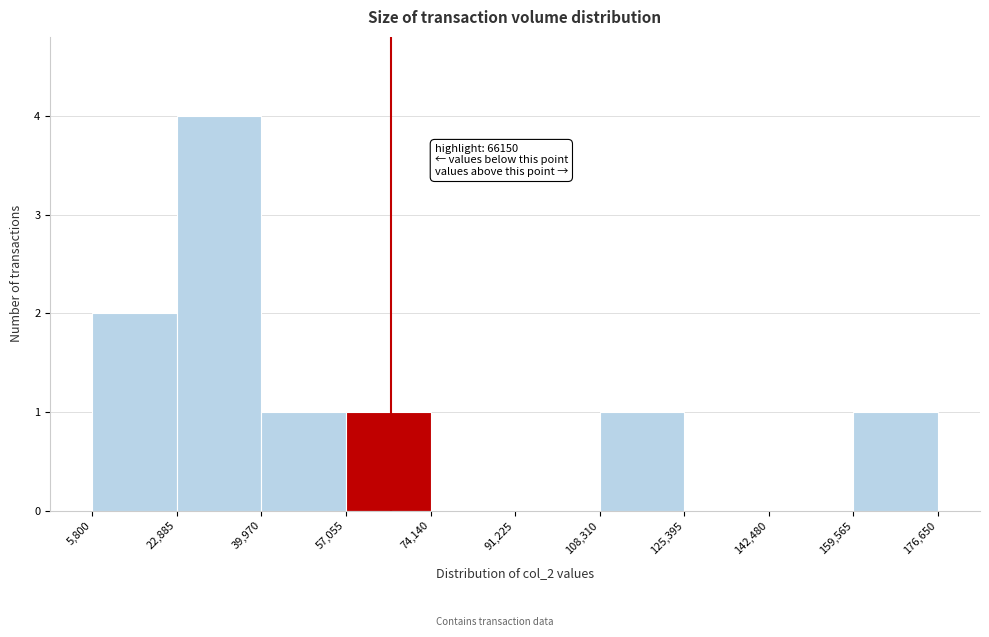

Over which range of the x-axis is the bar tallest?

22,885 to 39,970